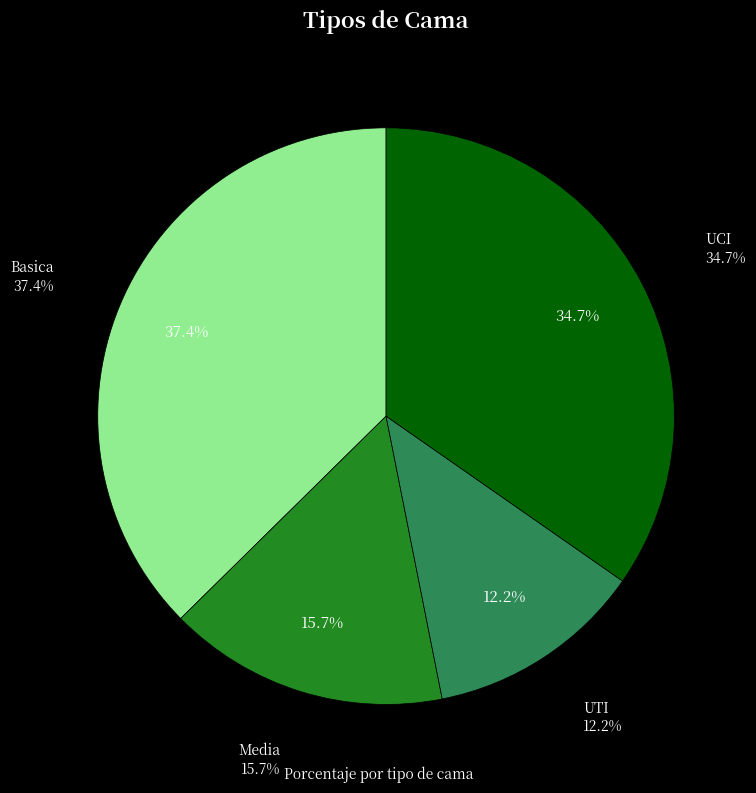

How many slices are in this pie chart?

4